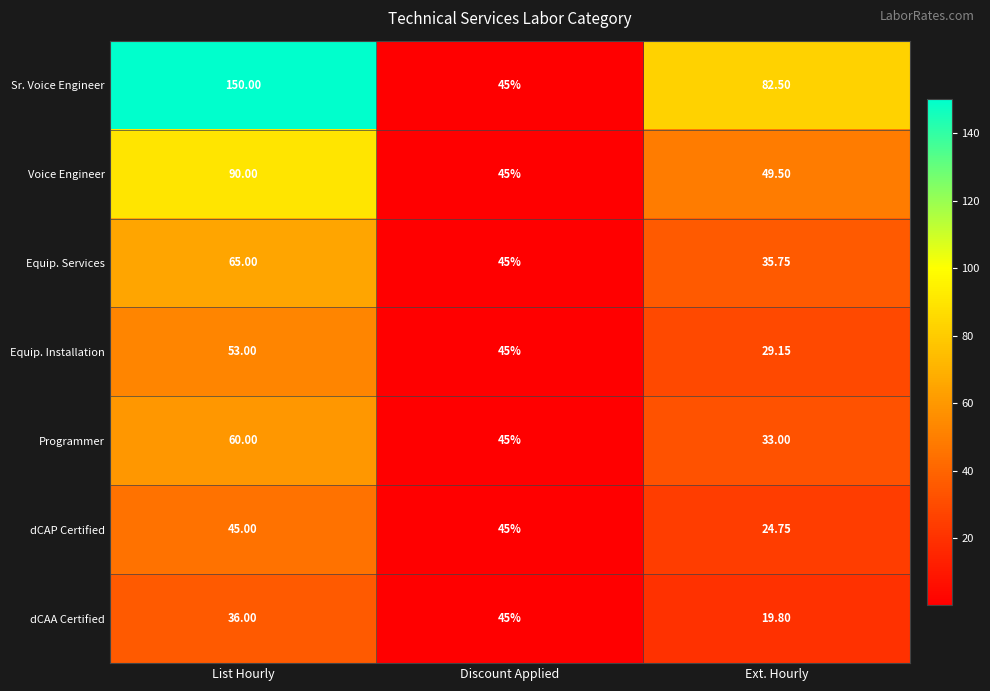

Rank the series at List Hourly from highest to lowest value.

Sr. Voice Engineer, Voice Engineer, Equip. Services, Programmer, Equip. Installation, dCAP Certified, dCAA Certified